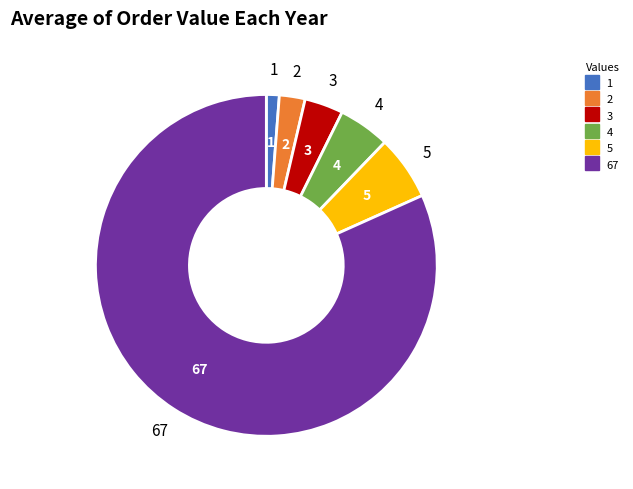

Combined, do 3 and 4 account for over 50%?

No